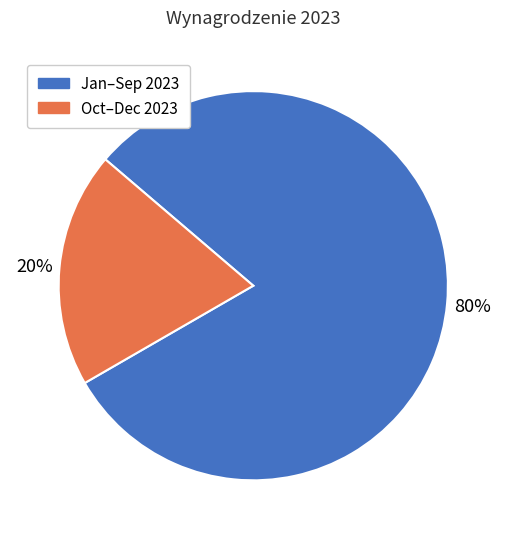

Does any single category account for the majority?

Yes